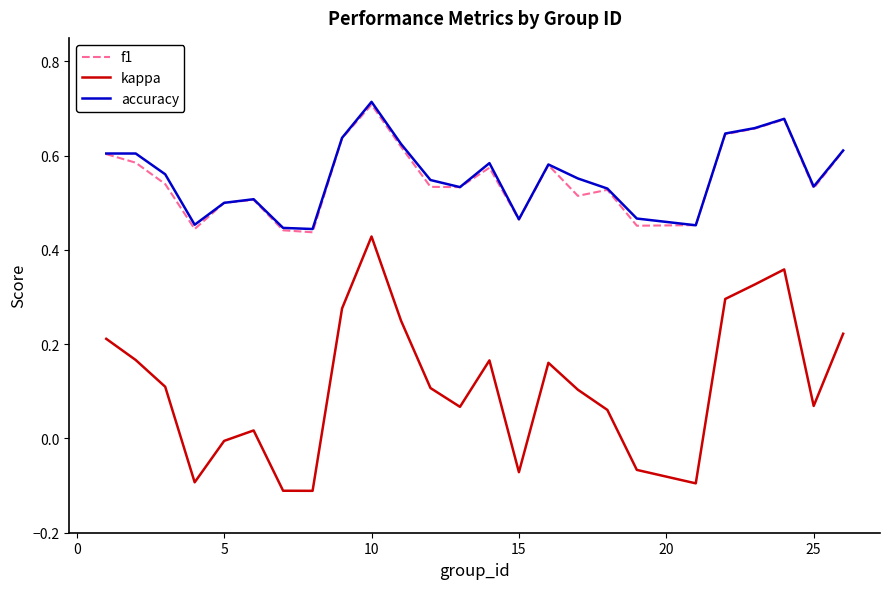

True or false: f1 and kappa cross at least once.

False